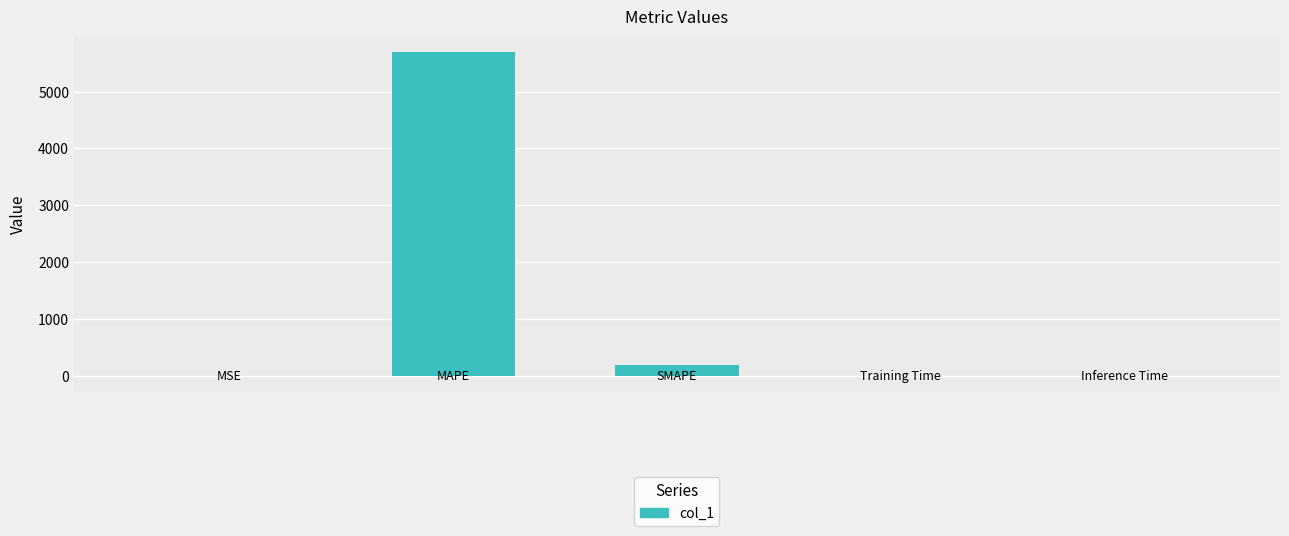

What is the maximum value shown in the chart?

5688.5